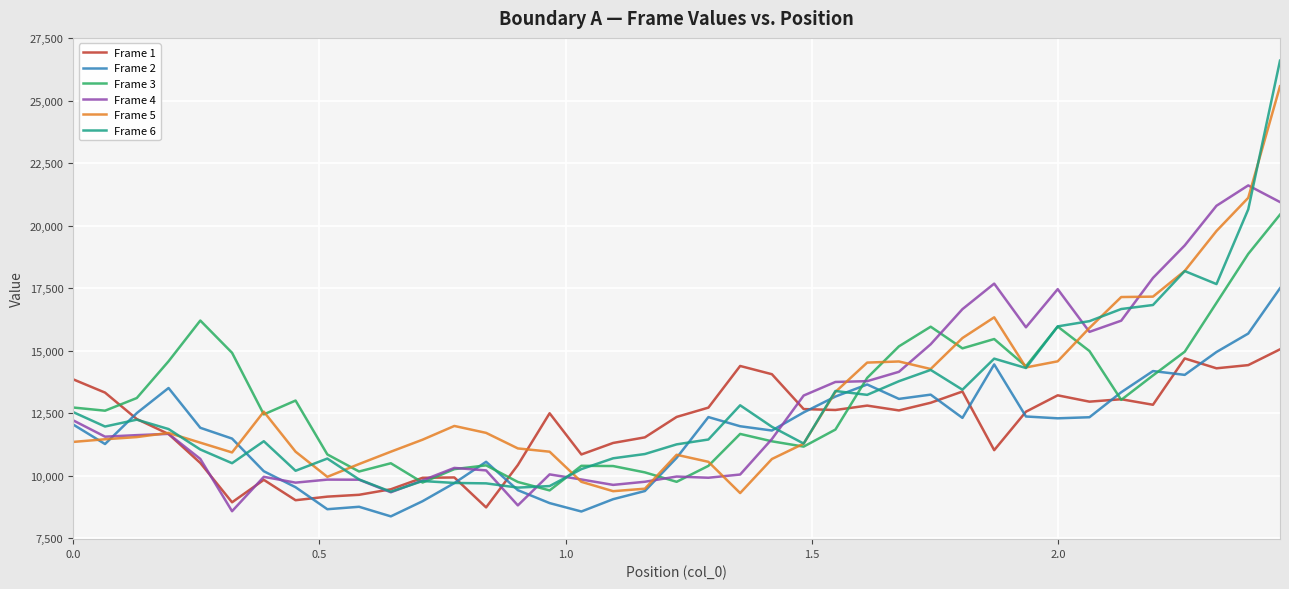

Which series has the widest spread of values?

Frame 6